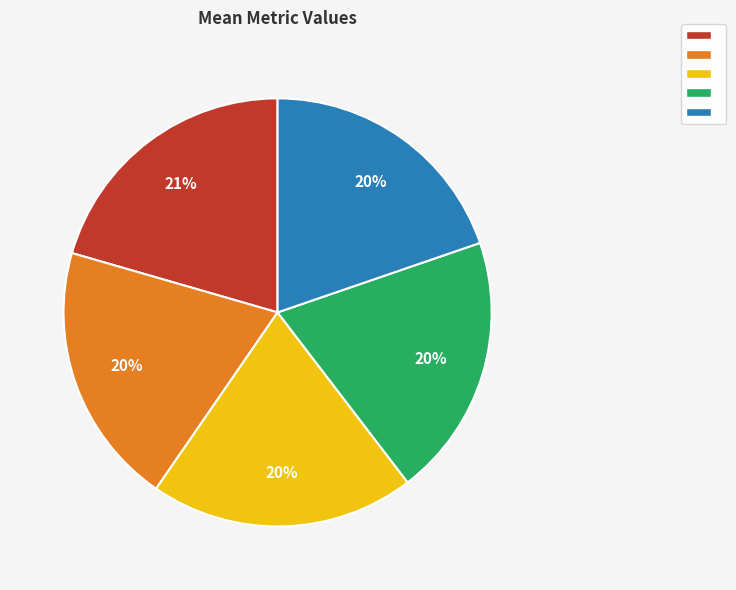

To the nearest percent, what is the difference between the largest and smallest slice percentages?

1%